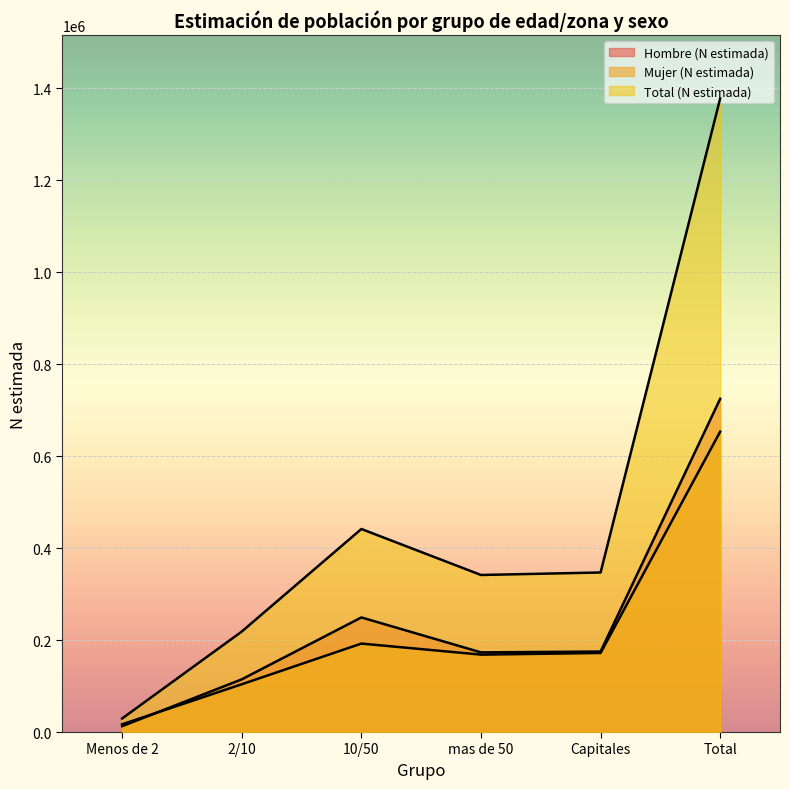

Is the value of Mujer (N estimada) at Capitales greater than the value of Total (N estimada) at Total?

No